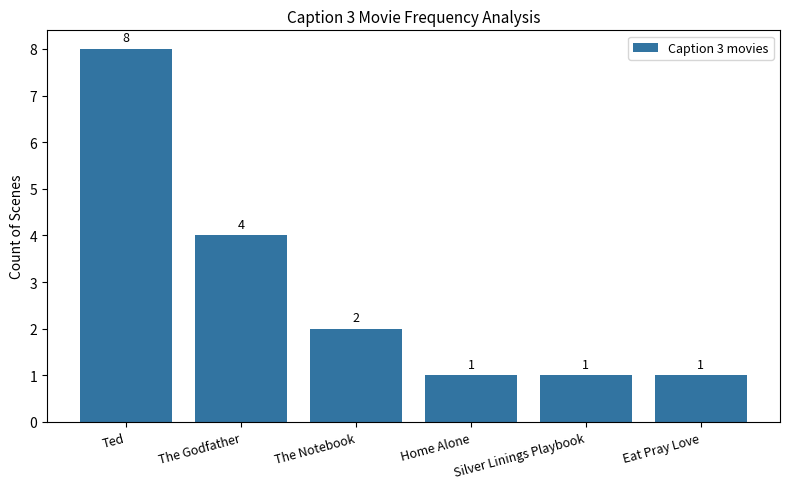

The value at Silver Linings Playbook is 1. True or false?

True